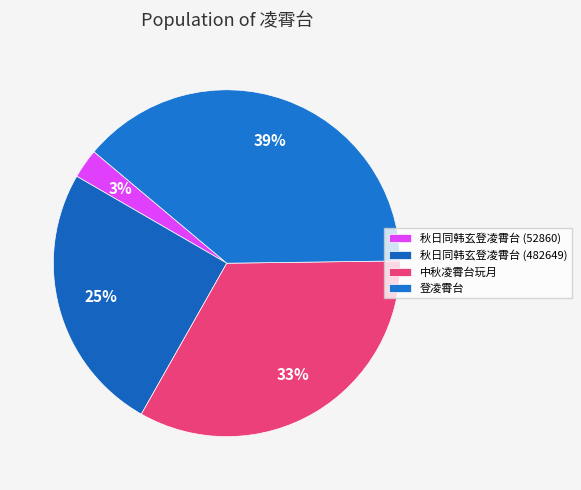

What percentage is NOT represented by 登凌霄台?

61.3%